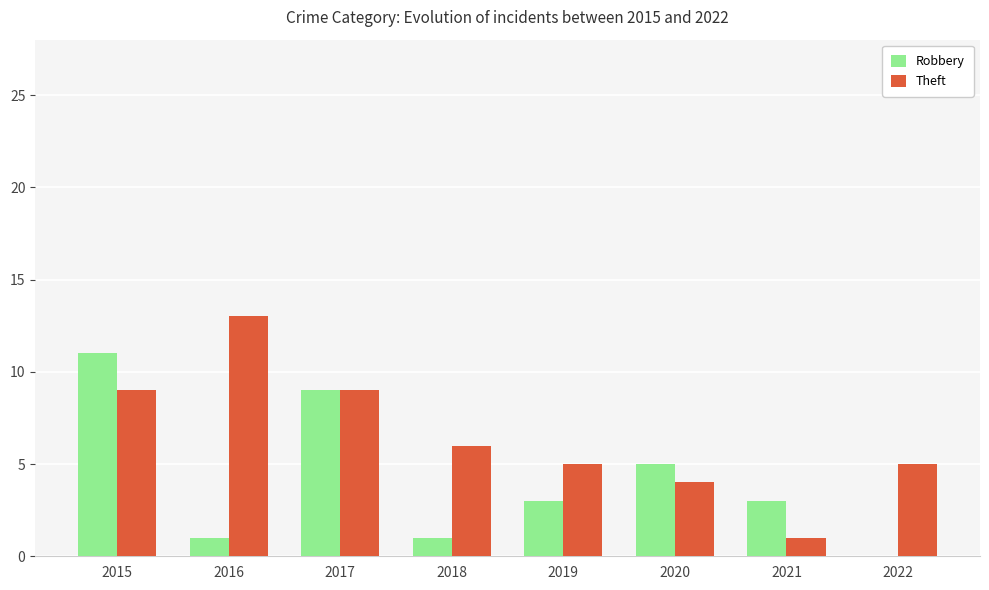

Between 2020 and 2022, which series saw the biggest shift?

Robbery